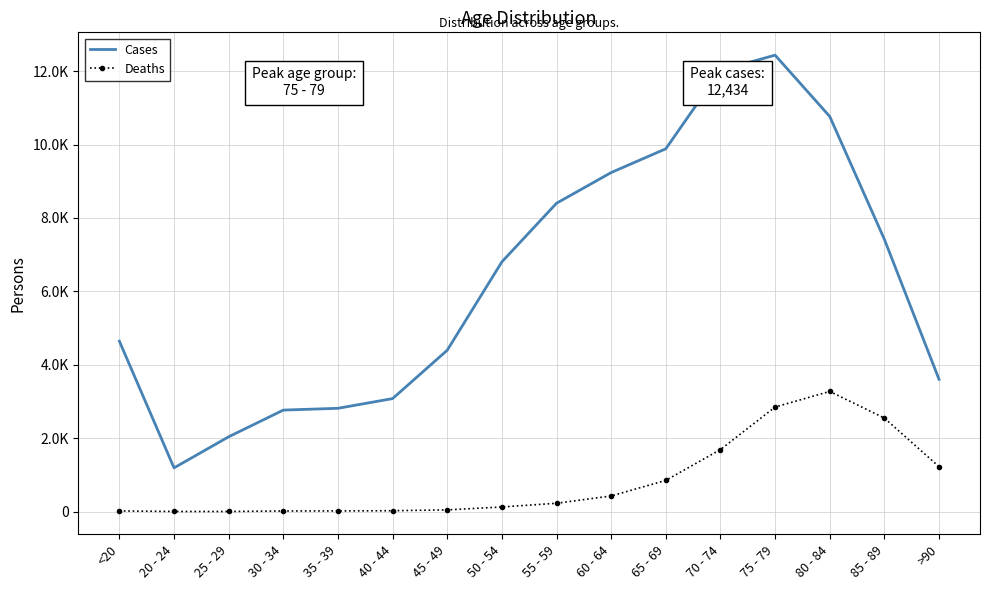

True or false: Cases has a value of 9883 at 65 - 69.

True